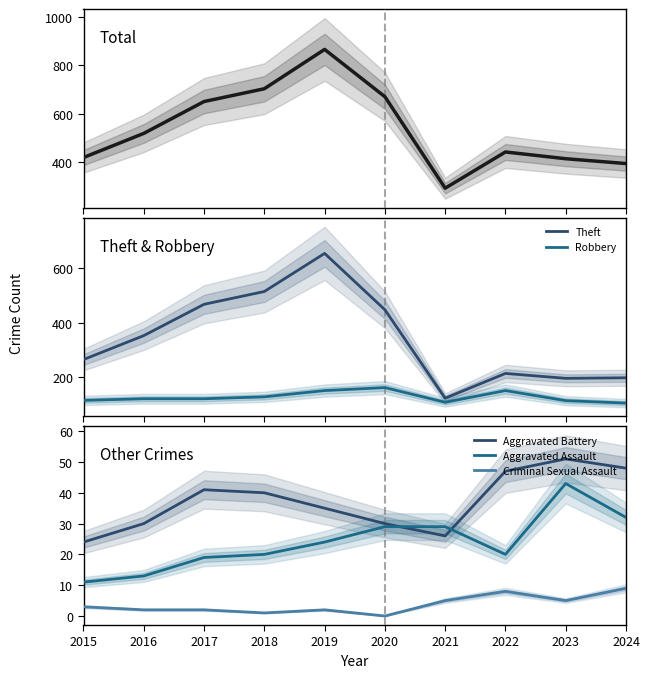

The value of Aggravated Assault at 2018 is 6. True or false?

False